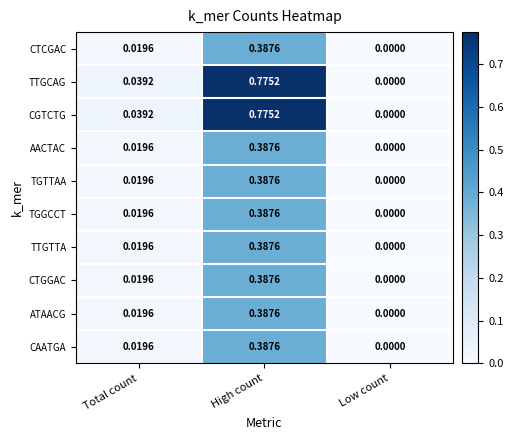

List the labels in order of TGTTAA value, largest first.

High count, Total count, Low count